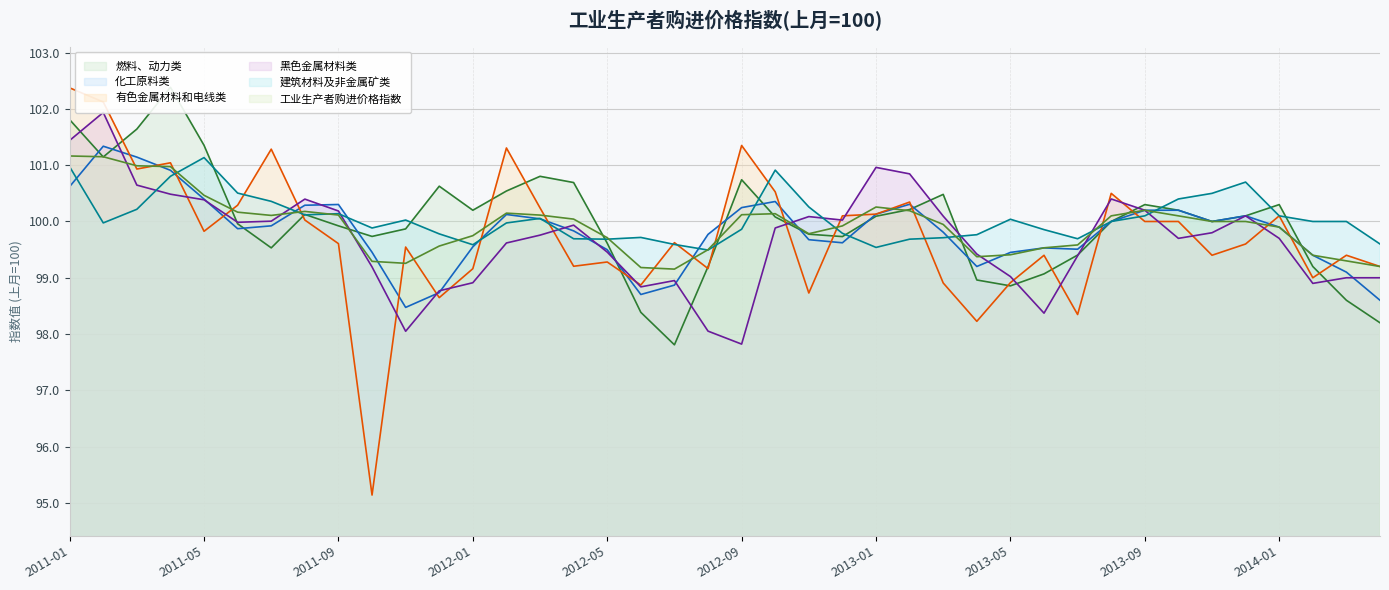

Does the chart have visible grid lines?

Yes